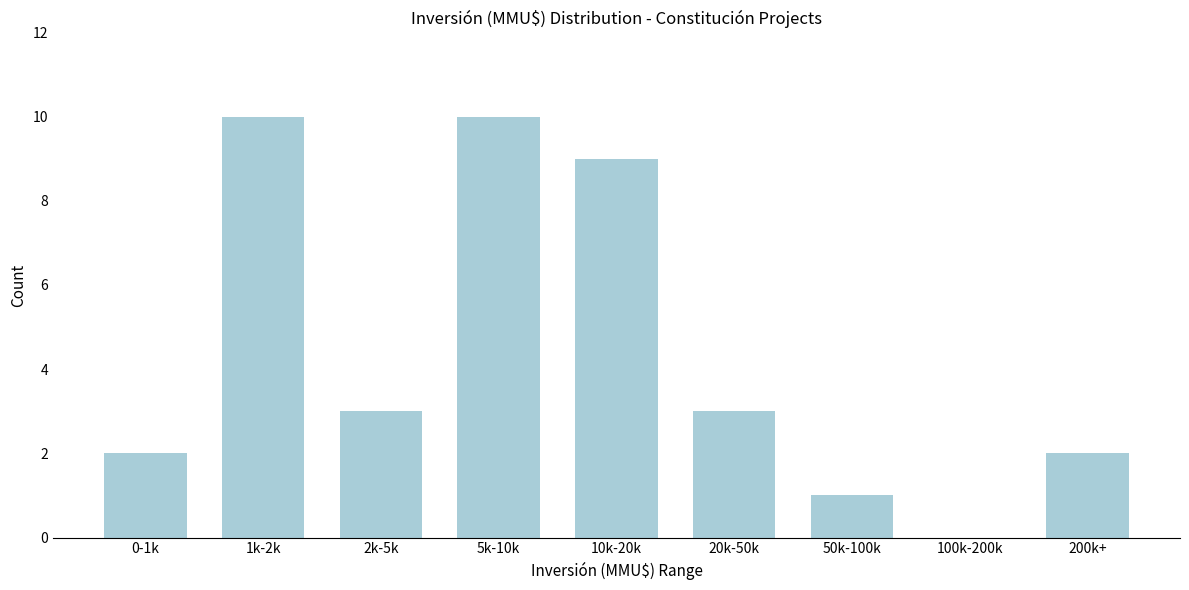

Reading left to right, extract all data points from this chart.

0-1k=2	1k-2k=10	2k-5k=3	5k-10k=10	10k-20k=9	20k-50k=3	50k-100k=1	100k-200k=0	200k+=2